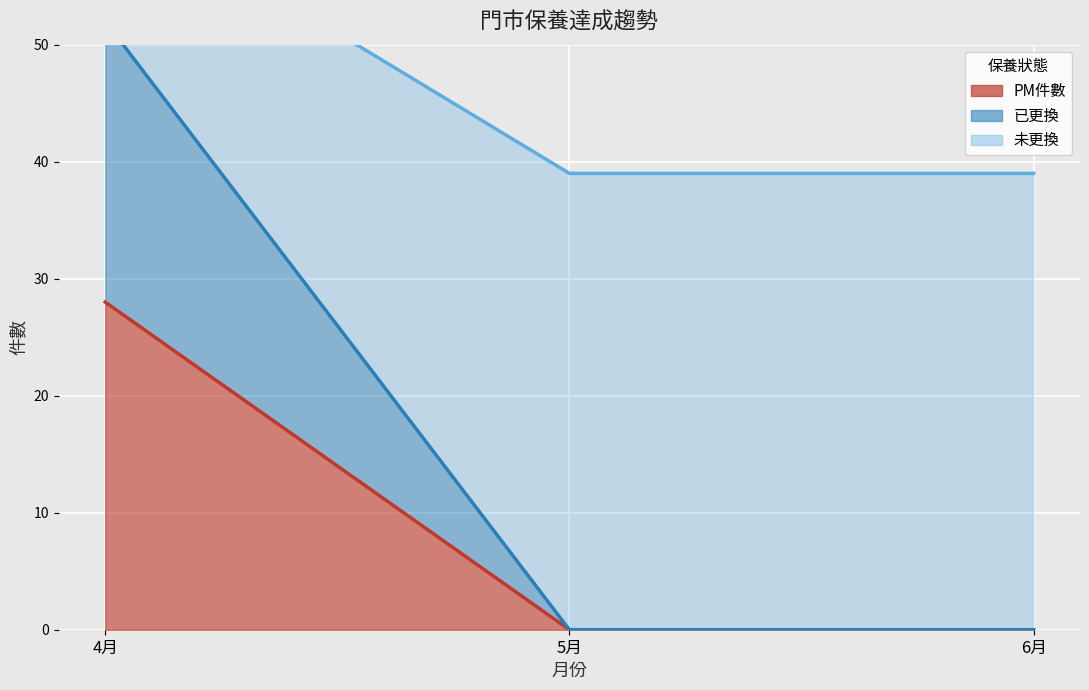

Which series changed the most between 5月 and 6月?

已更換